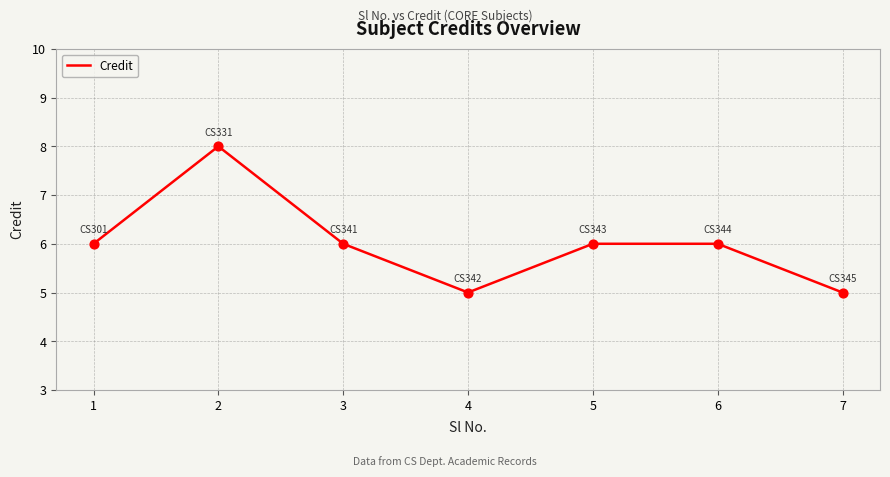

Between 6 and 7, which is larger?

6